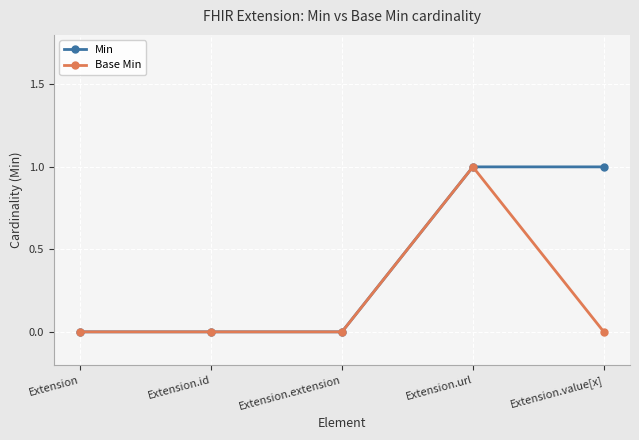

True or false: Base Min has a value of 1 at Extension.extension.

False